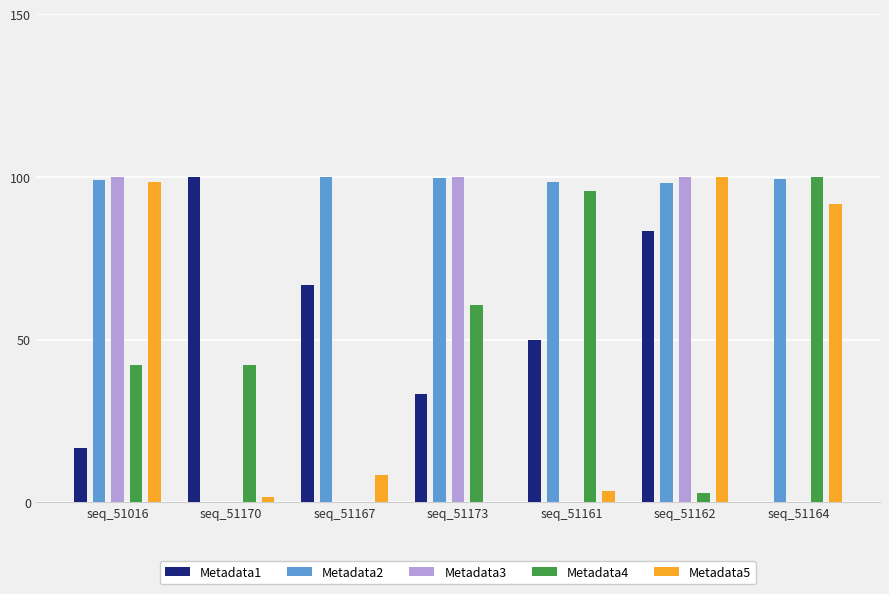

Which series has the largest range (max minus min)?

Metadata1